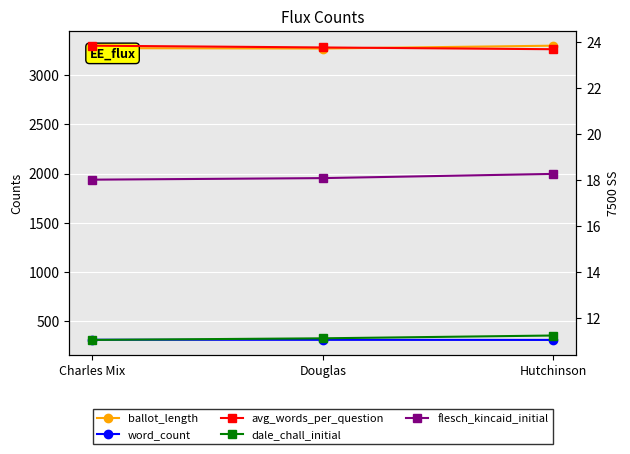

Which label corresponds to the largest value in the chart?

Hutchinson